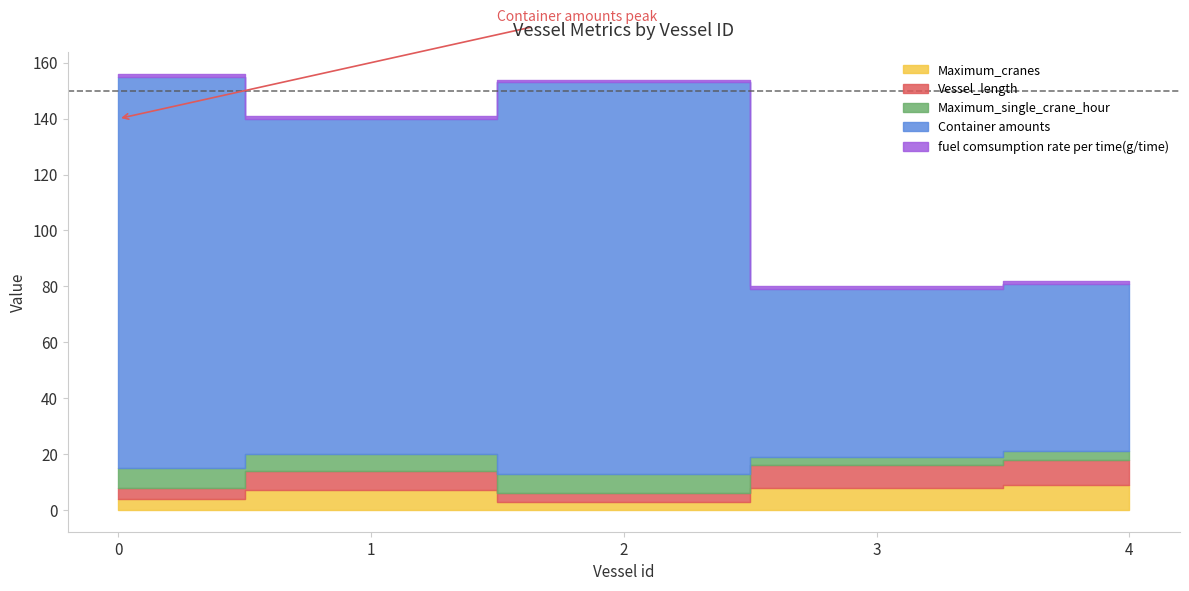

At which label does Vessel_length first exceed 7?

3